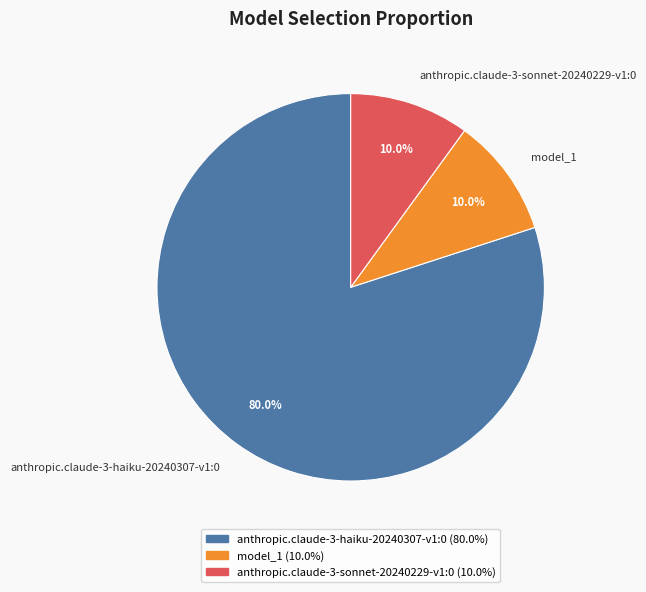

Do anthropic.claude-3-haiku-20240307-v1:0 and model_1 together represent more than half of the pie?

Yes